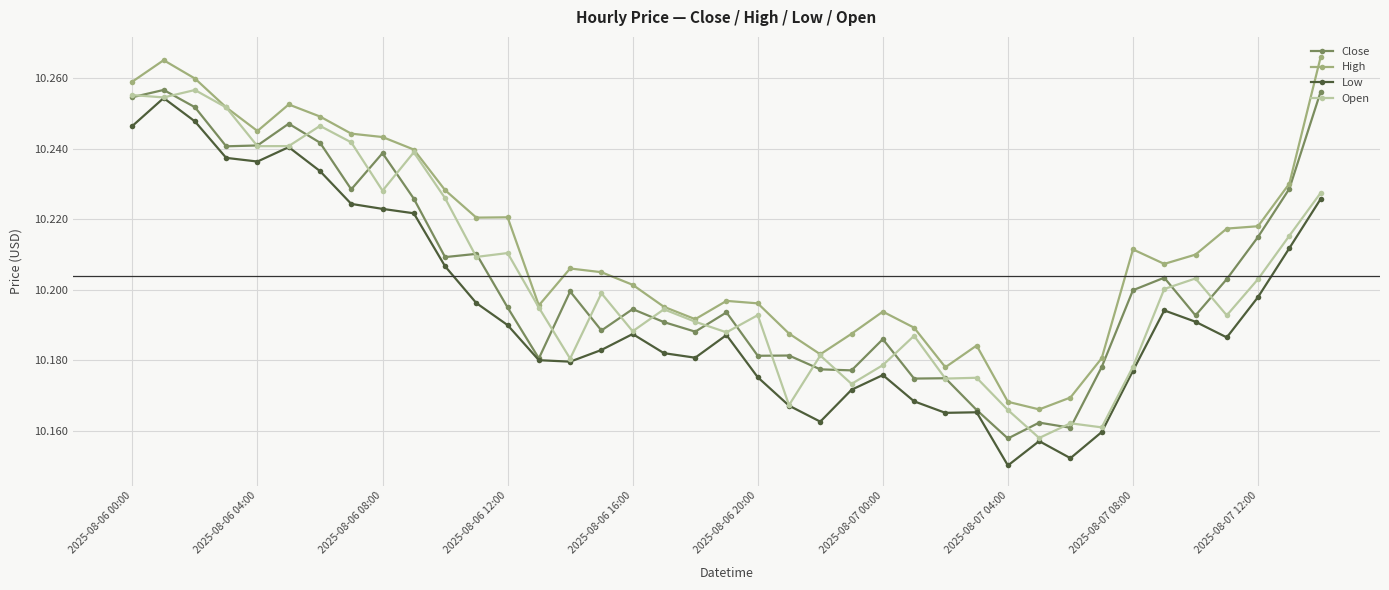

How many lines are shown in the chart?

4